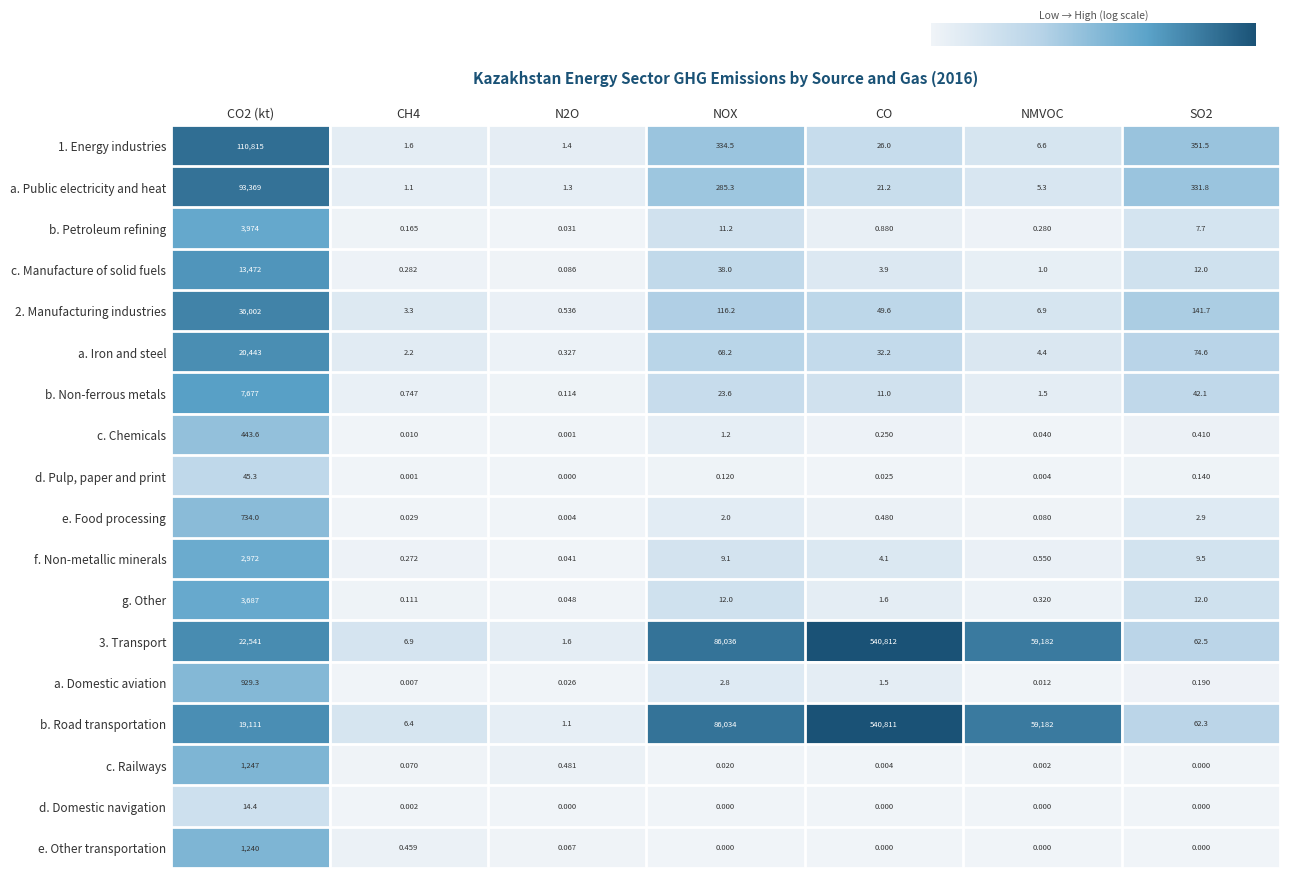

Which series changed the most between N2O and NMVOC?

b. Road transportation